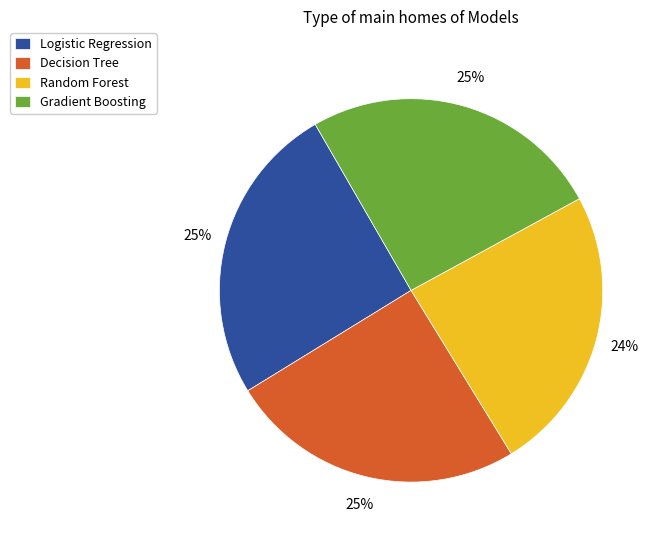

How many segments does this pie chart have?

4